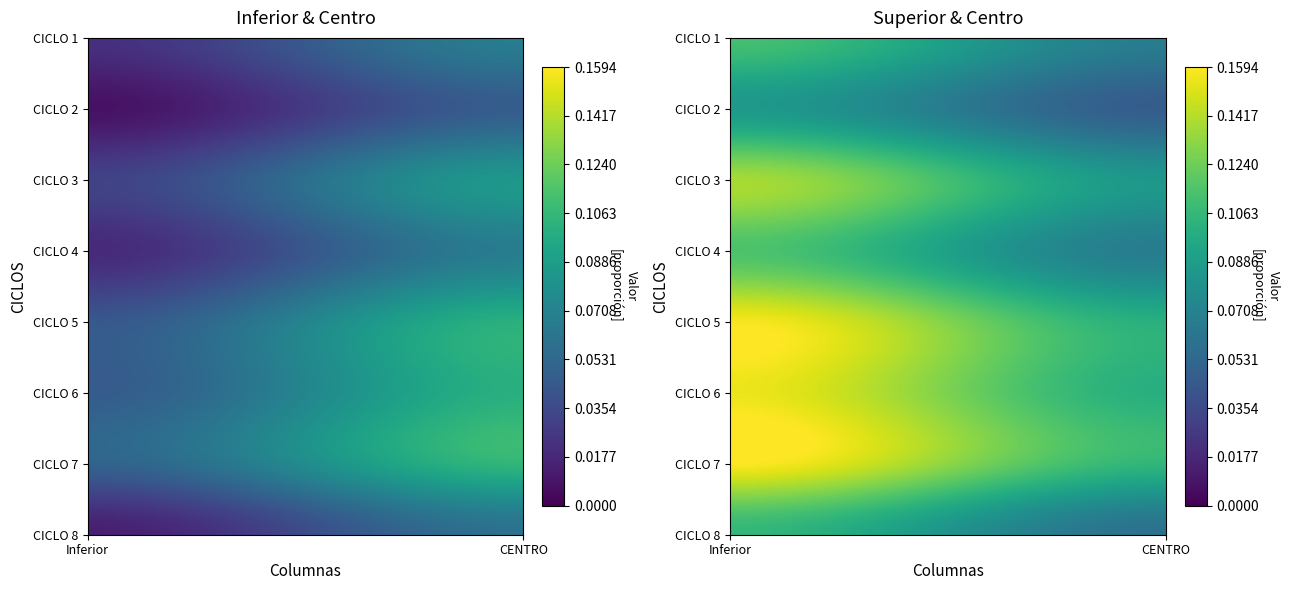

What is the sum of all CICLO 4 values?

0.2